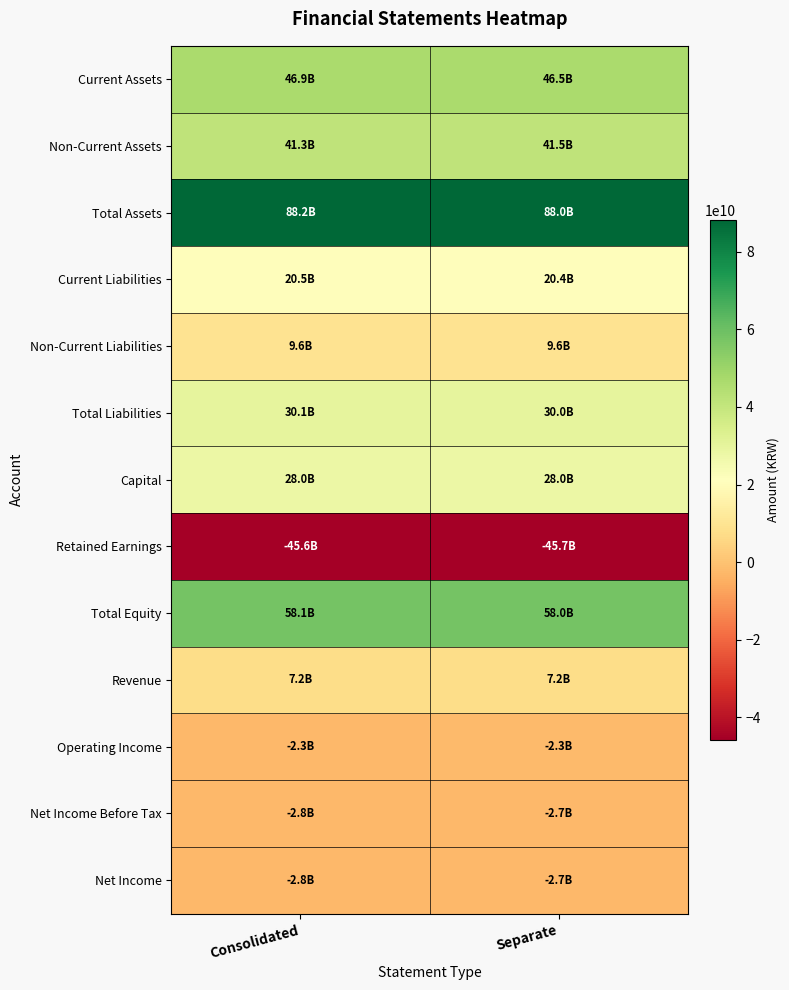

Reading left to right, list all the values displayed in this chart.

Current Assets: Consolidated=46884296222	Separate=46508991452
Non-Current Assets: Consolidated=41332872630	Separate=41504057384
Total Assets: Consolidated=88217168852	Separate=88013048836
Current Liabilities: Consolidated=20493889359	Separate=20433029910
Non-Current Liabilities: Consolidated=9649854400	Separate=9608033245
Total Liabilities: Consolidated=30143743759	Separate=30041063155
Capital: Consolidated=28036445000	Separate=28036445000
Retained Earnings: Consolidated=-45602474728	Separate=-45703914140
Total Equity: Consolidated=58073425093	Separate=57971985681
Revenue: Consolidated=7193601461	Separate=7193601461
Operating Income: Consolidated=-2338196432	Separate=-2276761142
Net Income Before Tax: Consolidated=-2780945719	Separate=-2713331497
Net Income: Consolidated=-2780945719	Separate=-2713331497